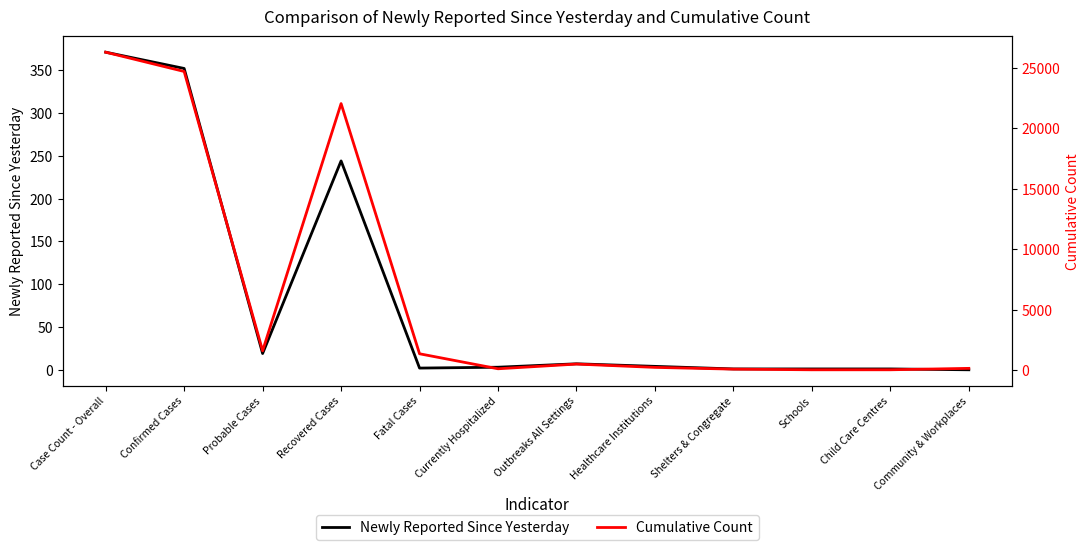

Is it true that Newly Reported Since Yesterday equals 7 at Outbreaks All Settings?

True